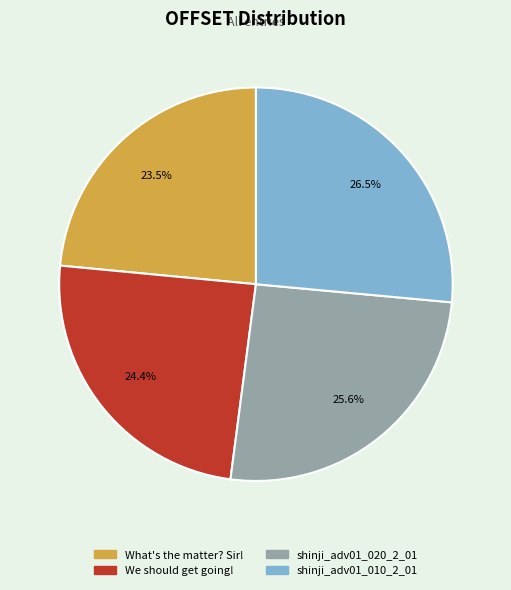

Does shinji_adv01_020_2_01 represent more than half of the total?

No